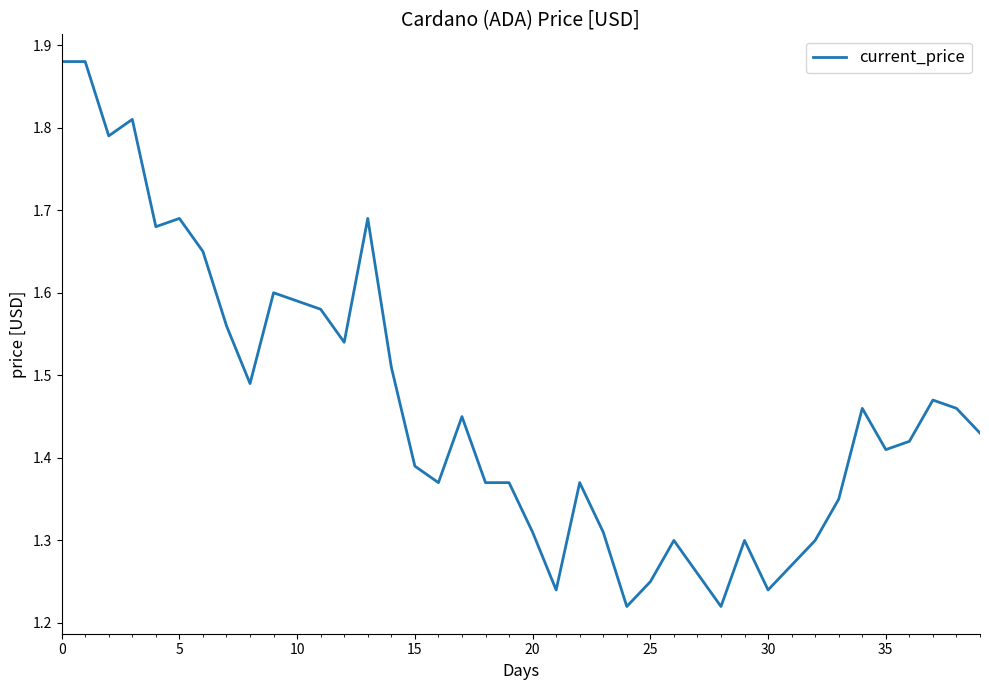

What is the difference between the maximum and minimum values?

0.7